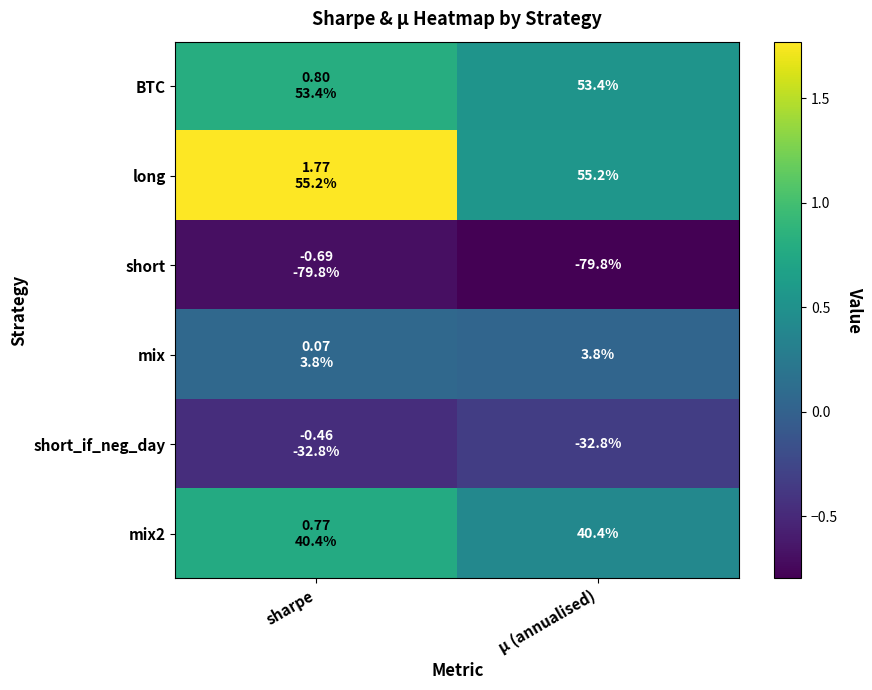

Is the value of short_if_neg_day at μ (annualised) greater than the value of long at μ (annualised)?

No